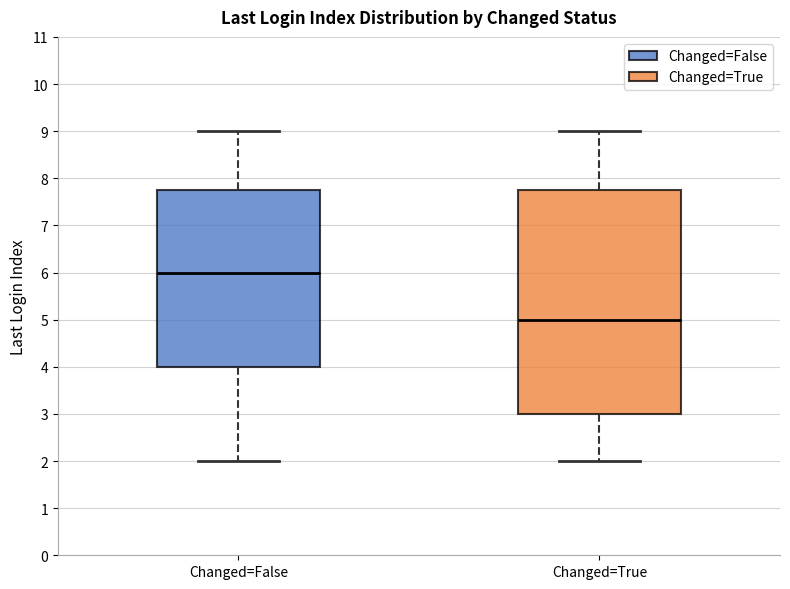

Reading left to right, read every box against the y-axis: the position of its median line, the range the box covers, and the ends of its whiskers. The values are not printed on the chart, so give them approximately, as read against the axis.

Changed=False: median 6.0, box 4.0 to 7.8, whiskers 2.0 to 9.0
Changed=True: median 5.0, box 3.0 to 7.8, whiskers 2.0 to 9.0